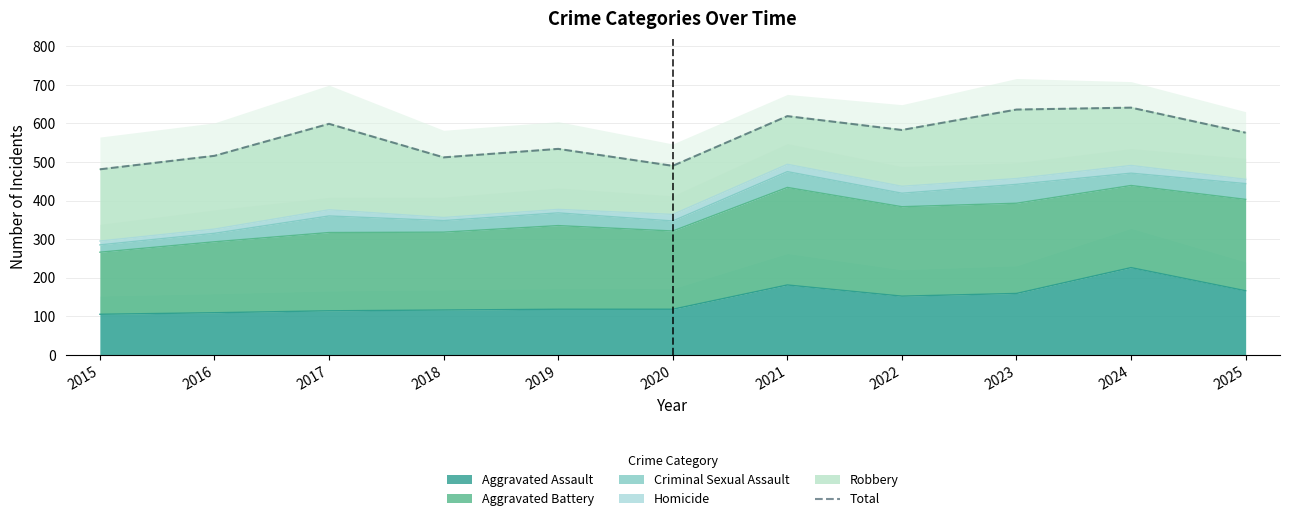

What is the average value?

562